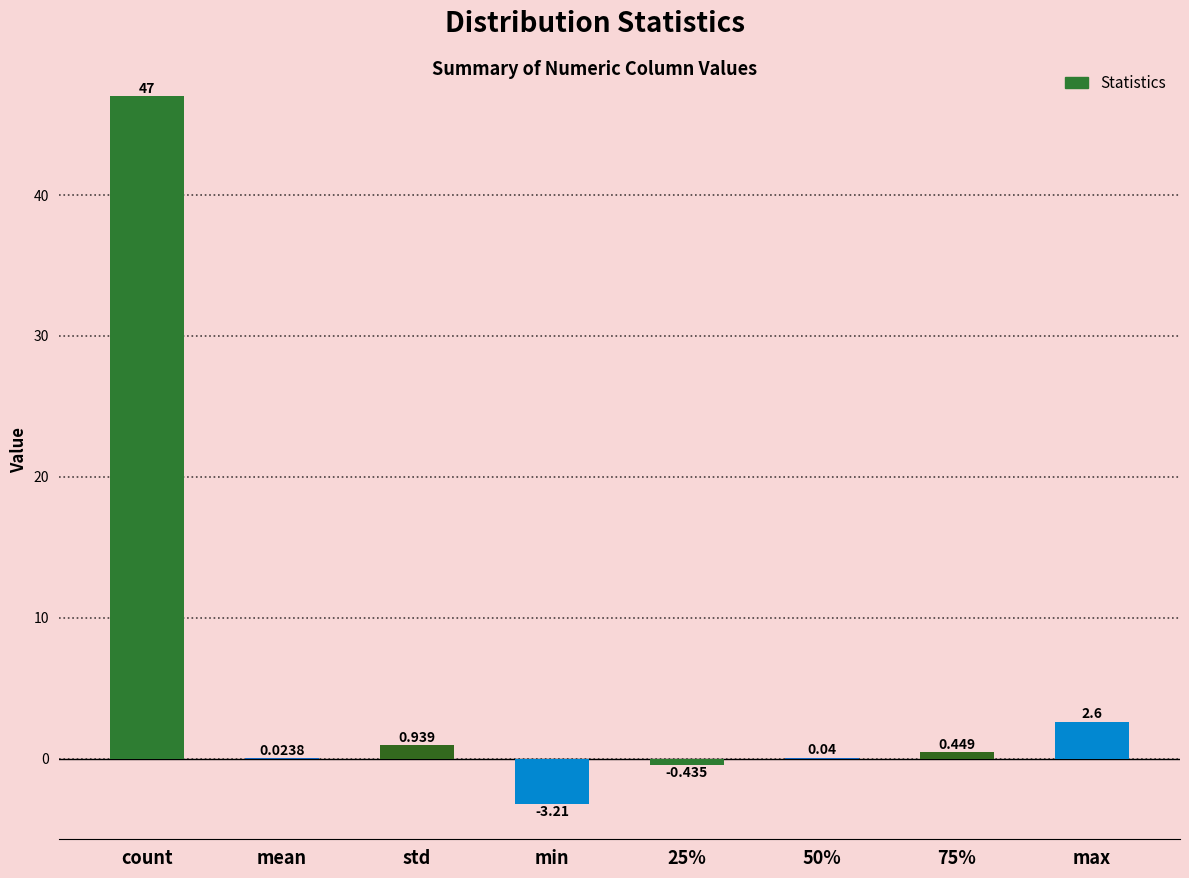

Which label corresponds to the largest value in the chart?

count